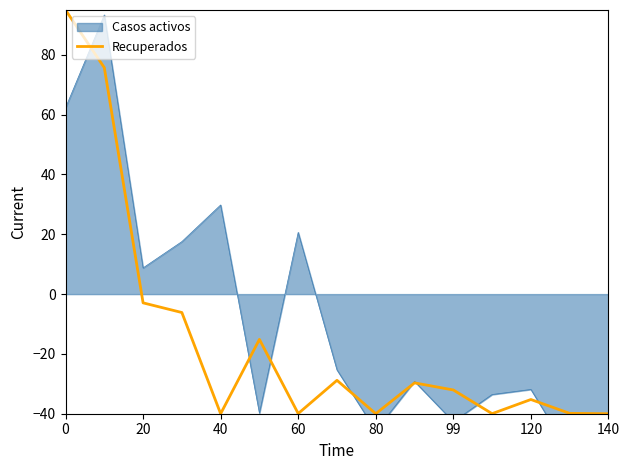

Is it true that Recuperados equals -2.9 at 20?

True